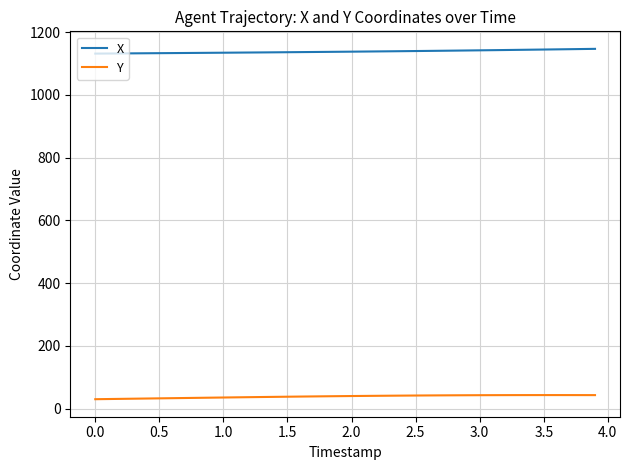

Which series has the largest total across all categories?

X